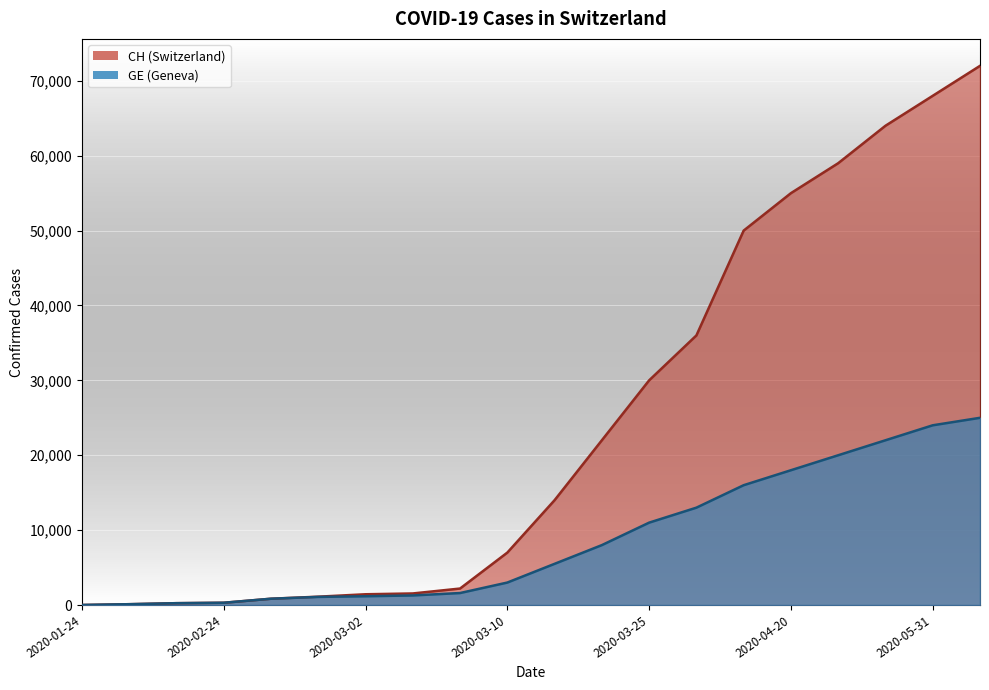

Between 2020-06-30 and 2020-05-31, which is larger?

2020-06-30